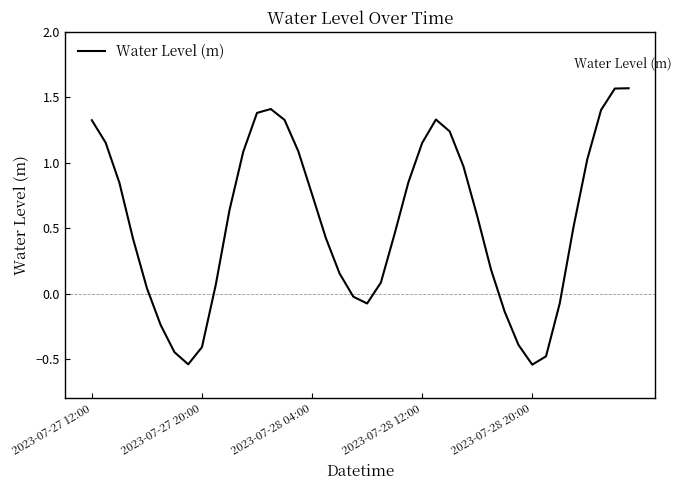

How many series are shown in this chart?

1